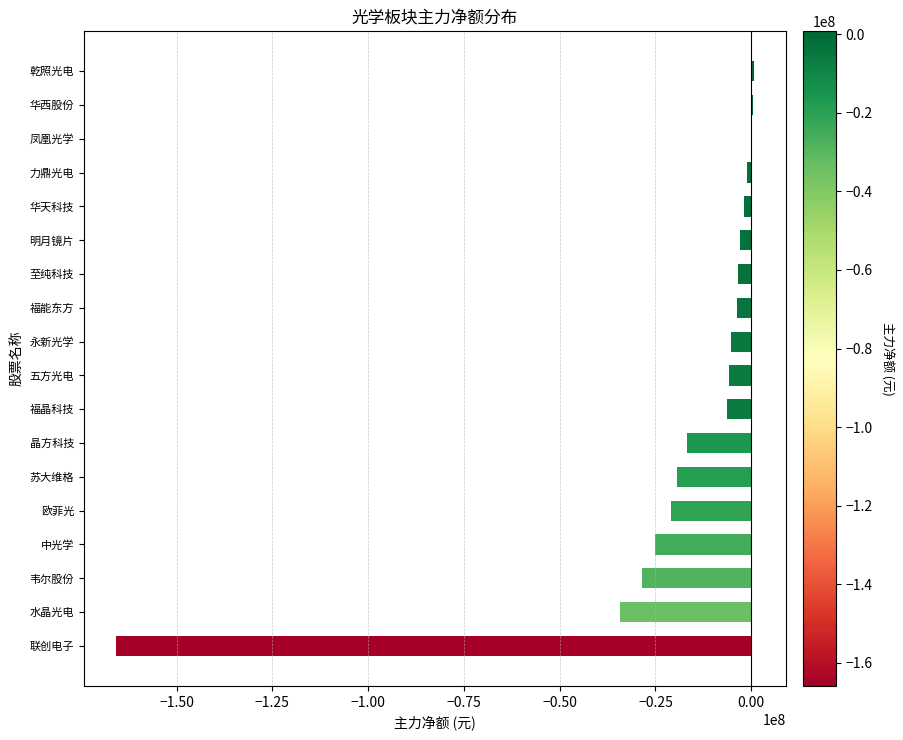

Between 福晶科技 and 凤凰光学, which is larger?

凤凰光学